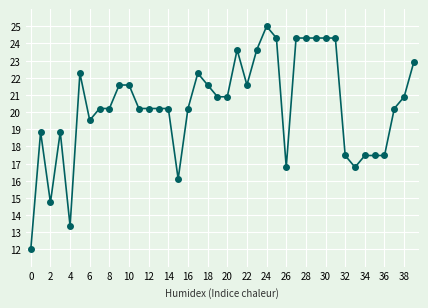

Count the number of values greater than 20.

27